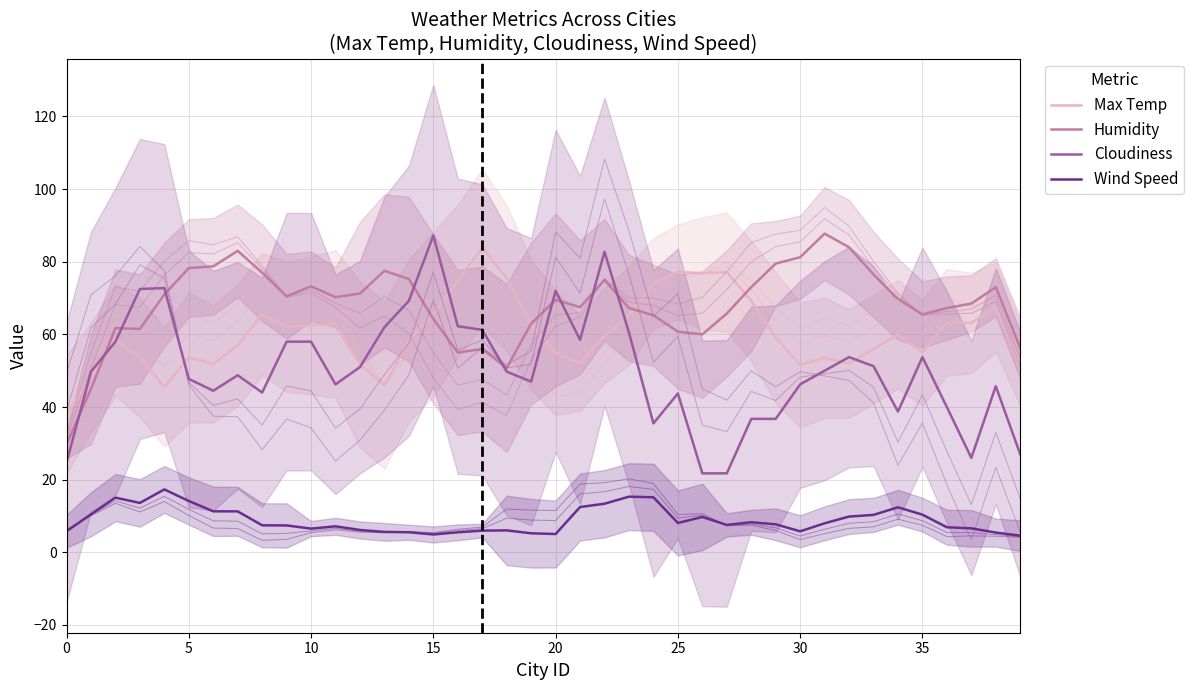

At how many categories does at least one series exceed 54?

38